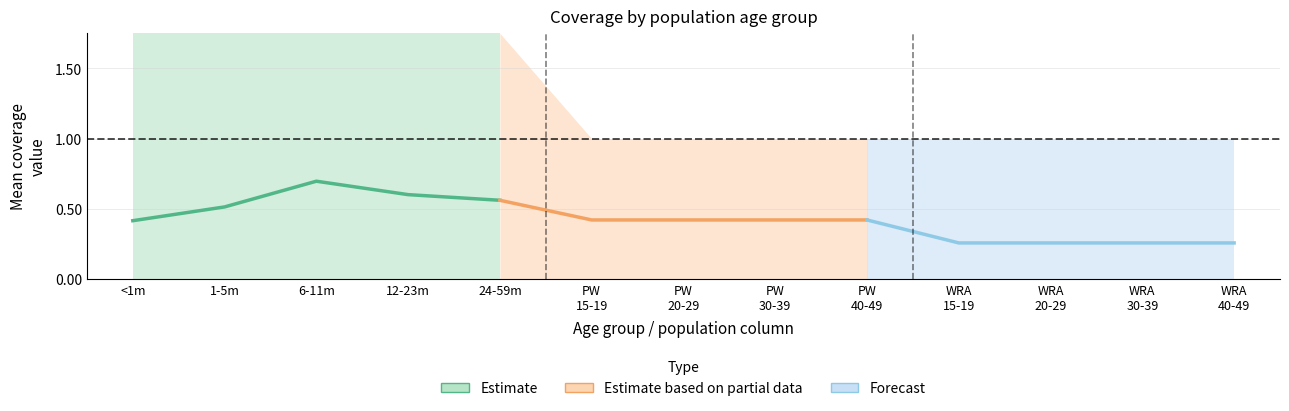

Which series changed the most between 6-11m and 24-59m?

Estimate